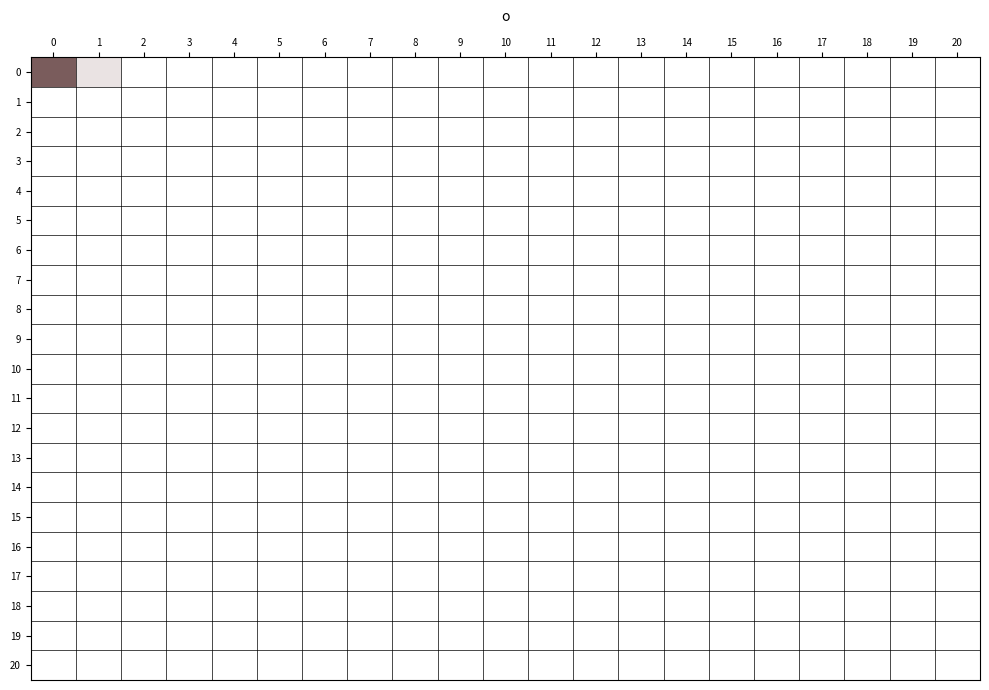

Which has a higher value, 3 or 9?

3